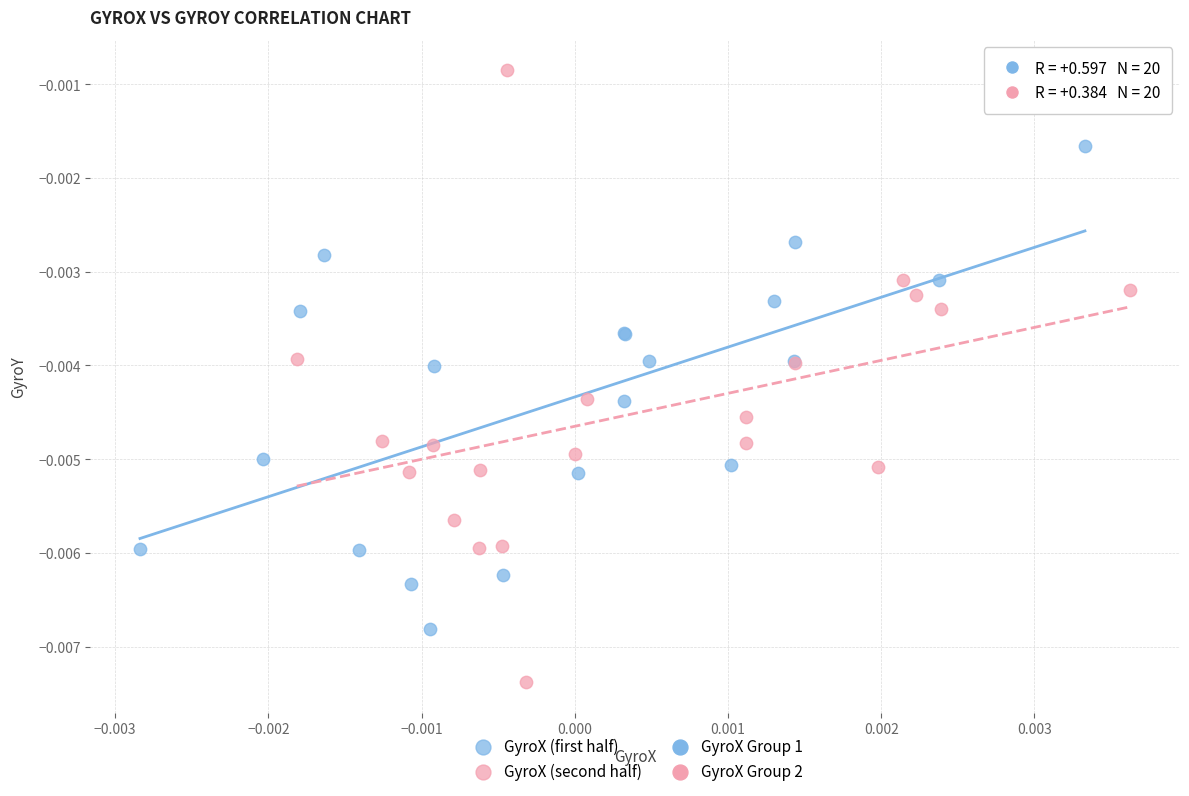

Which series reaches the maximum Y coordinate?

GyroX (second half)